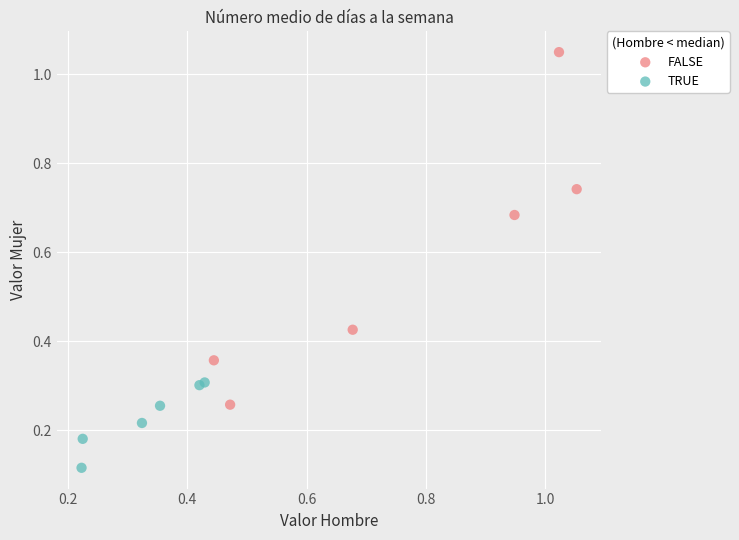

Which series reaches the maximum Y coordinate?

FALSE